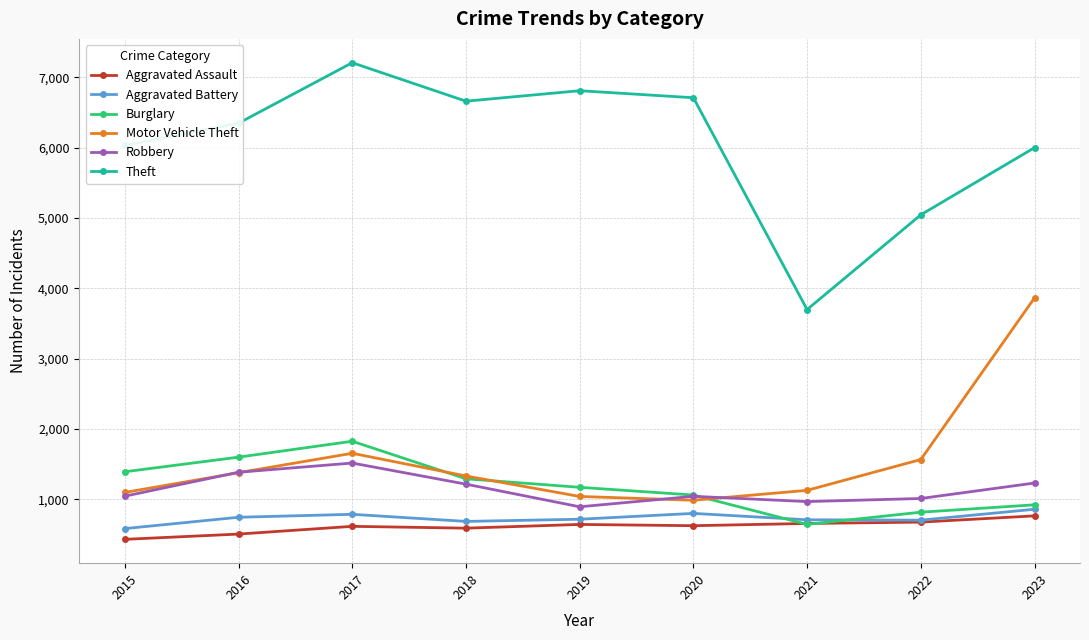

What is the value of the Aggravated Assault point at the 1st from the left?

431